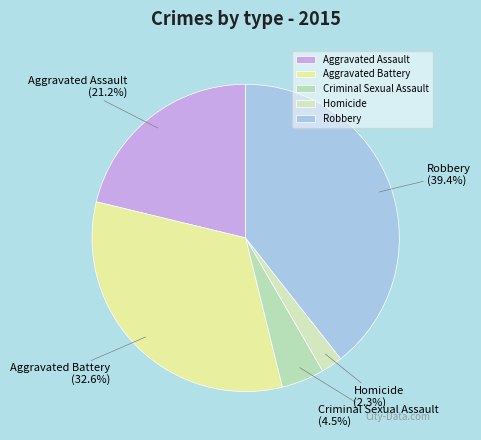

How many segments does this pie chart have?

5